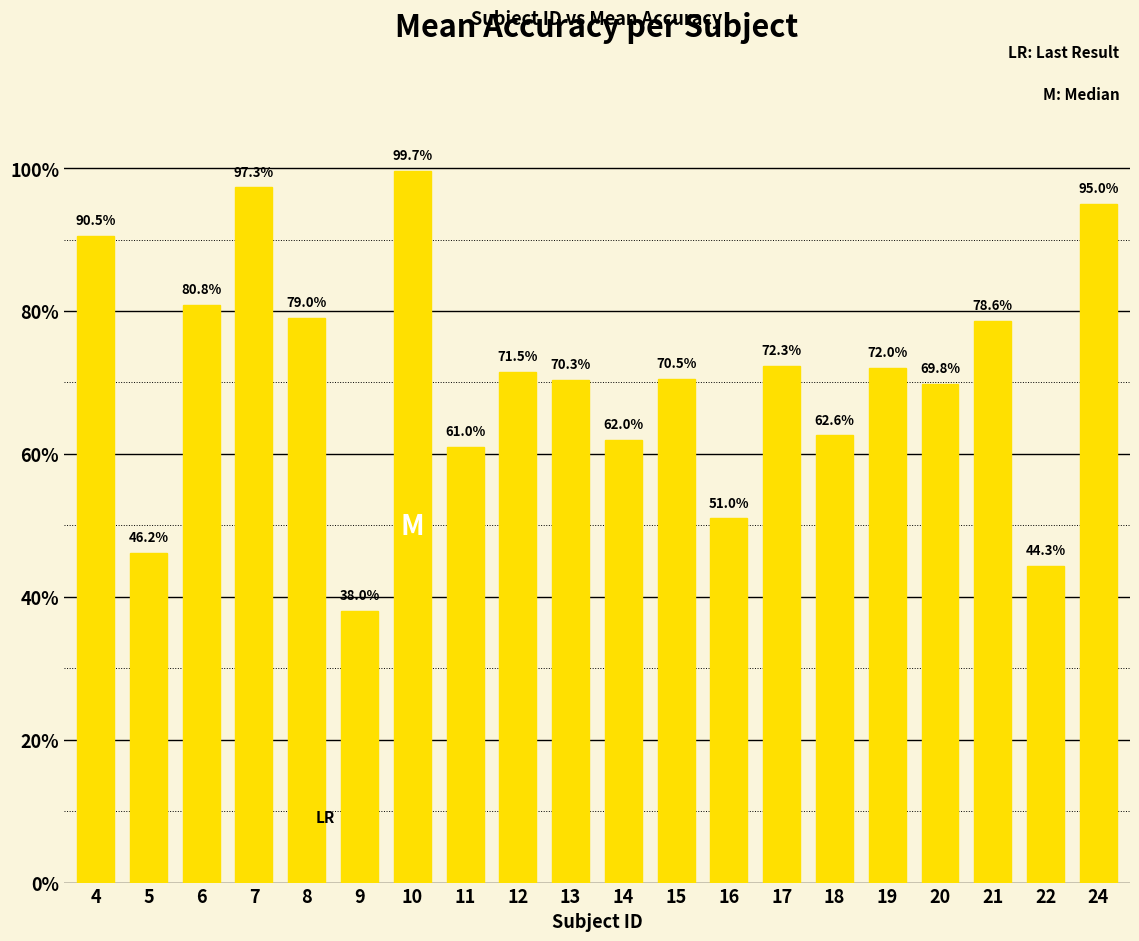

Count the number of data series in this chart.

1